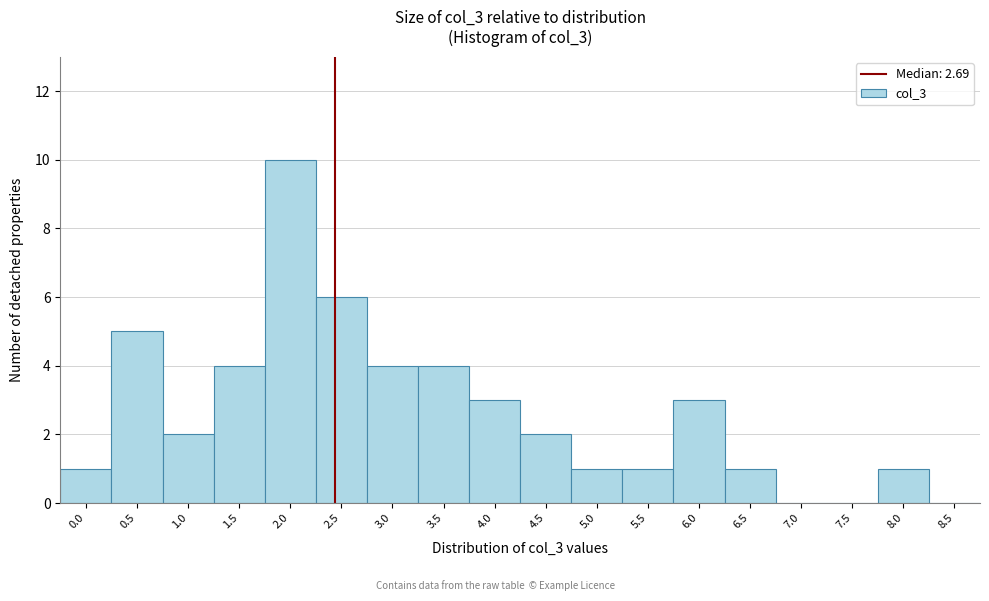

Reading left to right, transcribe all the data shown in this chart.

0.0=1	0.5=5	1.0=2	1.5=4	2.0=10	2.5=6	3.0=4	3.5=4	4.0=3	4.5=2	5.0=1	5.5=1	6.0=3	6.5=1	7.0=0	7.5=0	8.0=1	8.5=0